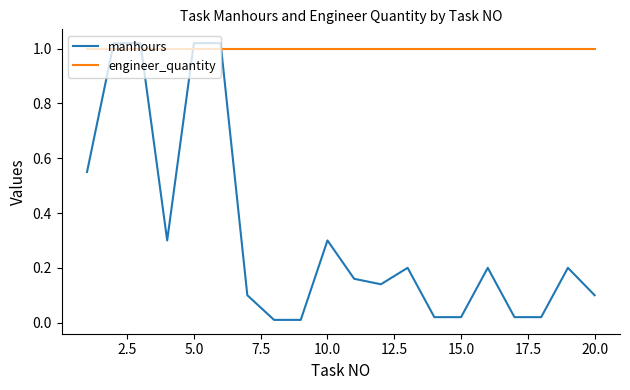

Which series has the largest total across all categories?

engineer_quantity